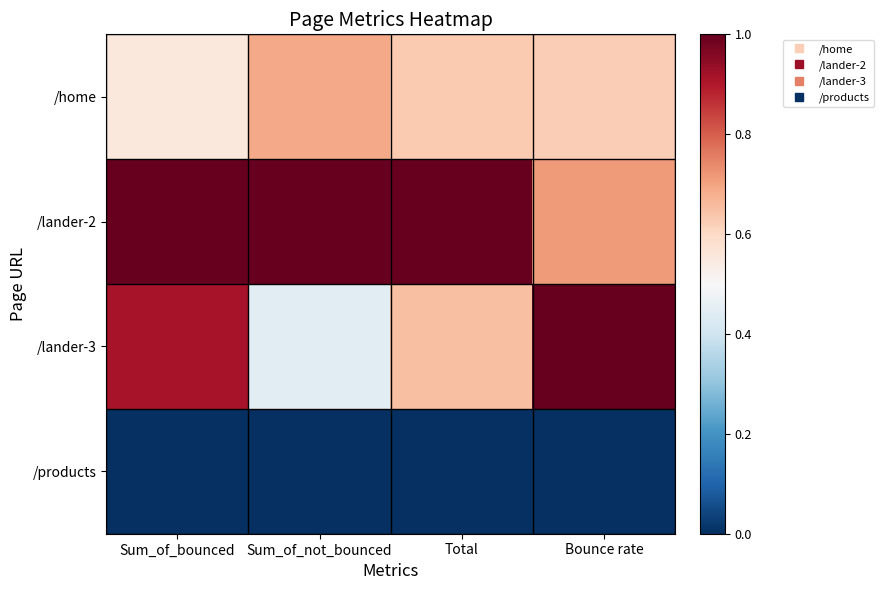

What is the greatest value displayed?

1.0